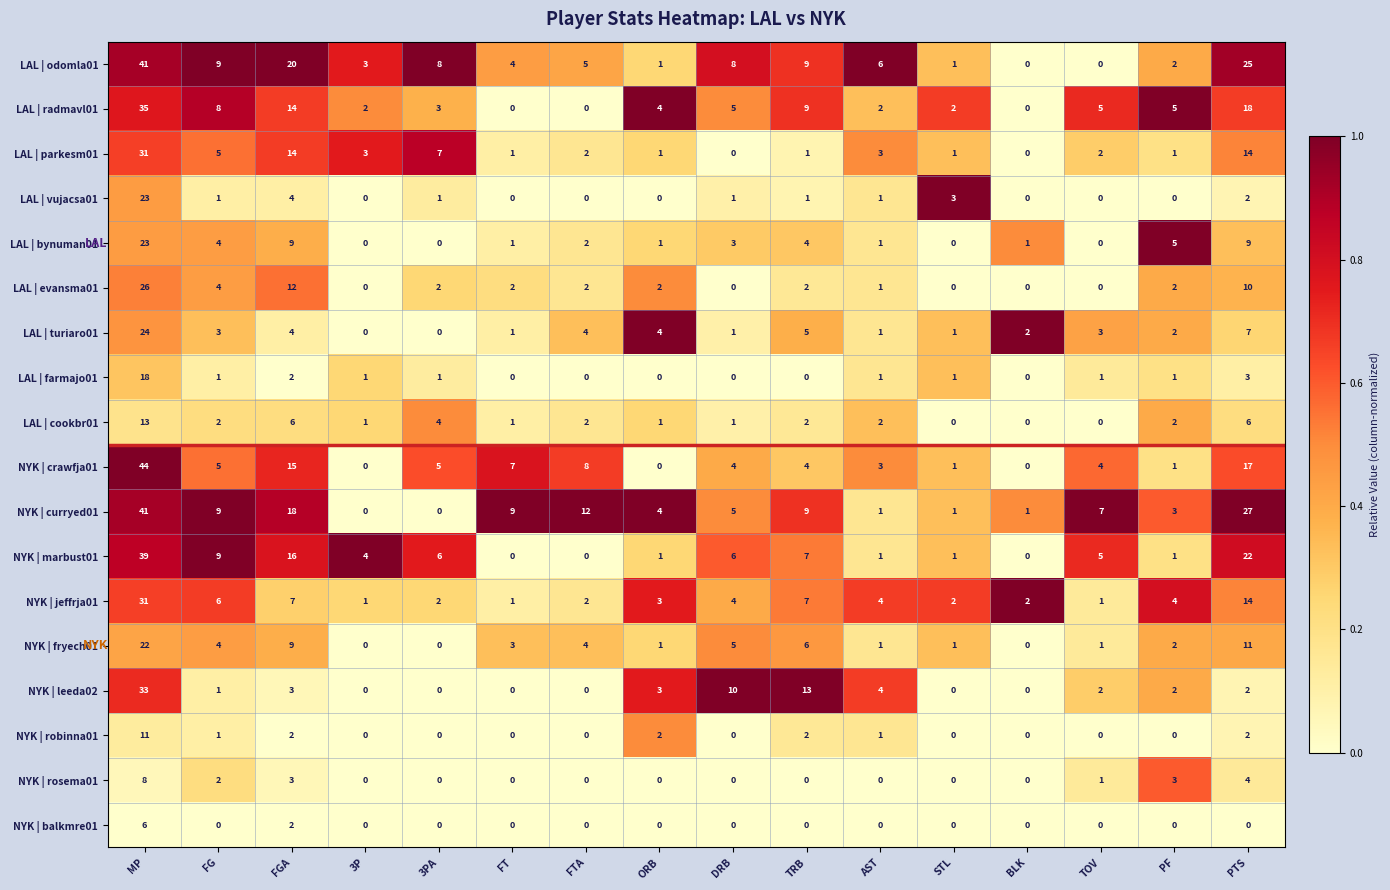

Count the number of data series in this chart.

18